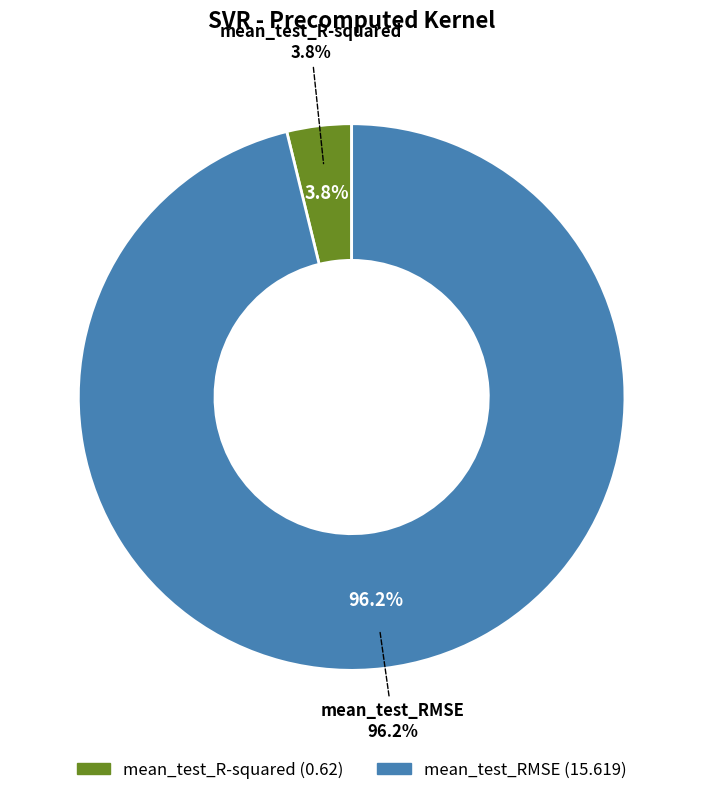

True or false: mean_test_R-squared accounts for 1% of the total.

False